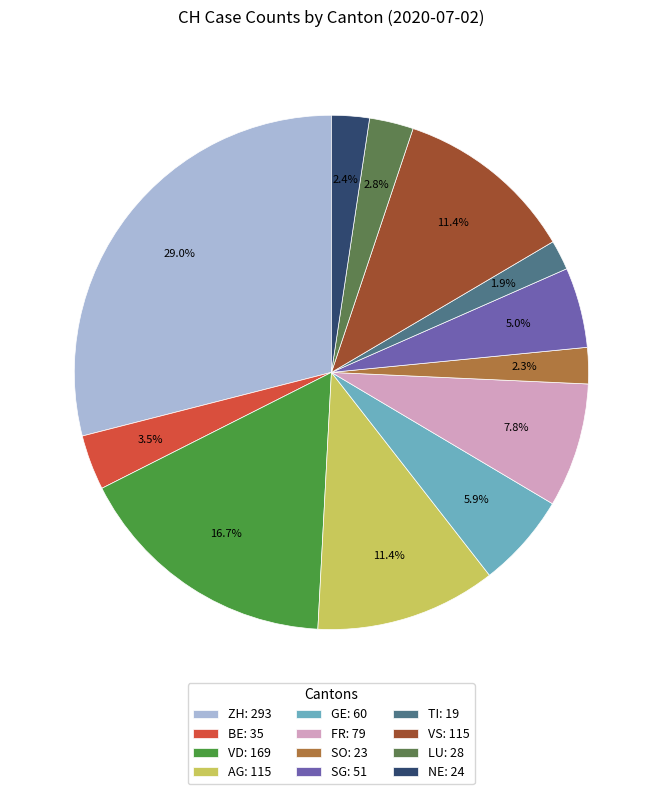

Between SG: 51 and GE: 60, which is larger?

GE: 60